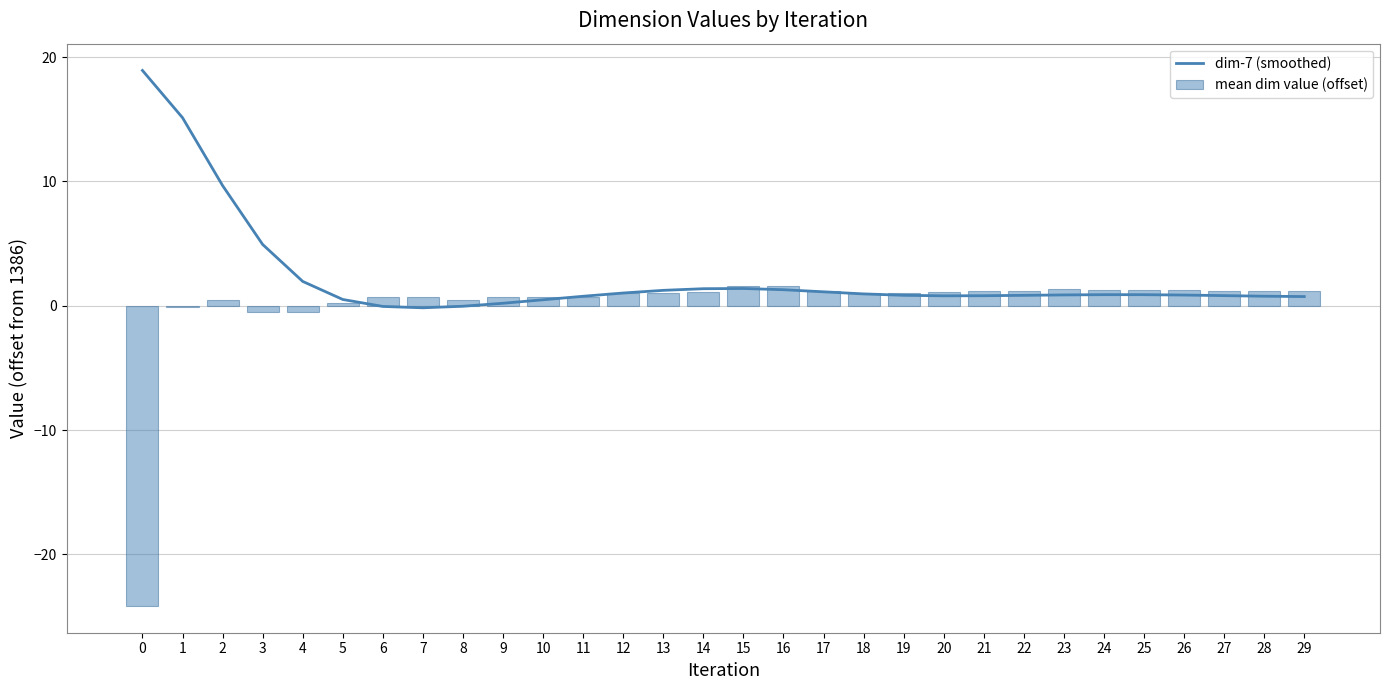

Where does the mean dim value (offset) series first go above 1?

12